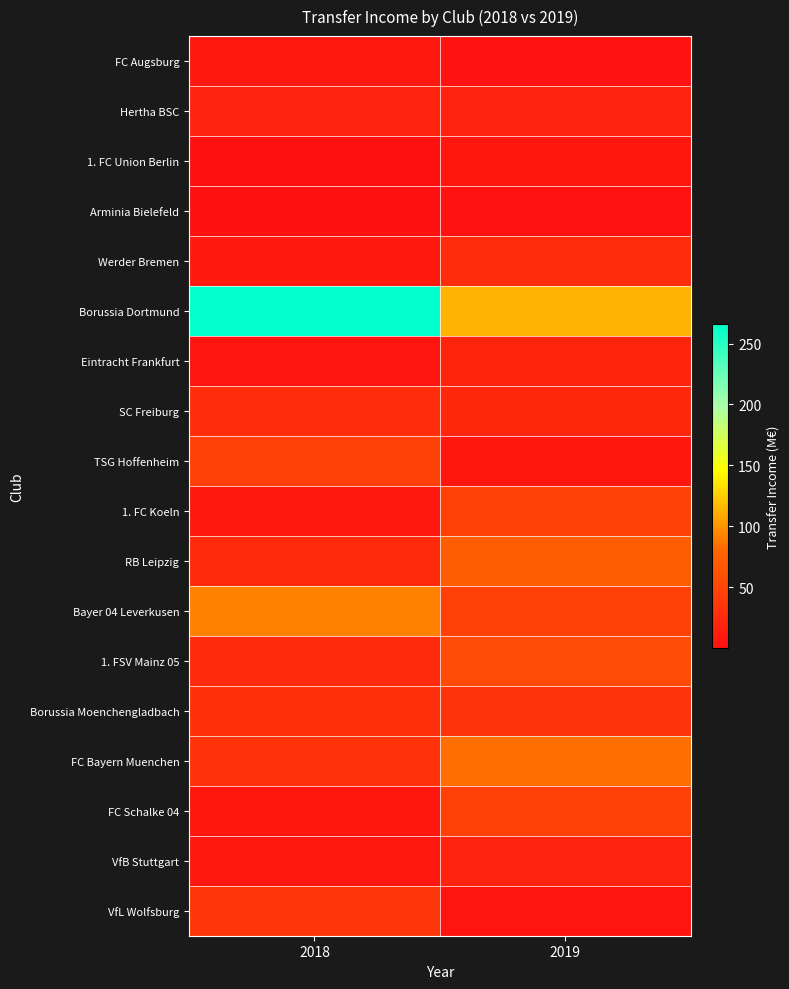

What is the spread (max minus min) of values at 2018?

265.8